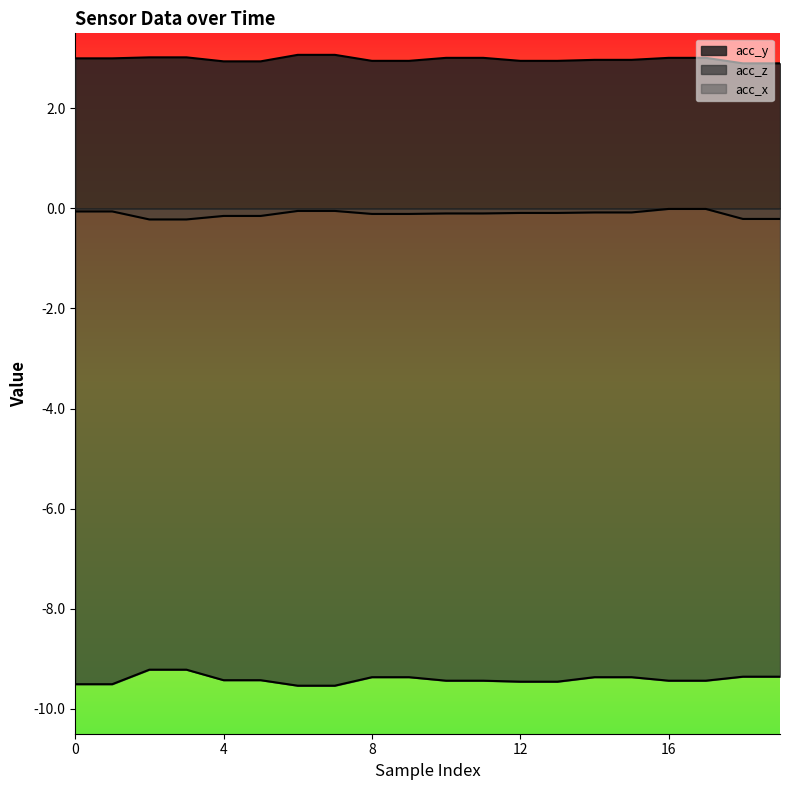

True or false: acc_x and acc_z intersect in this chart.

False